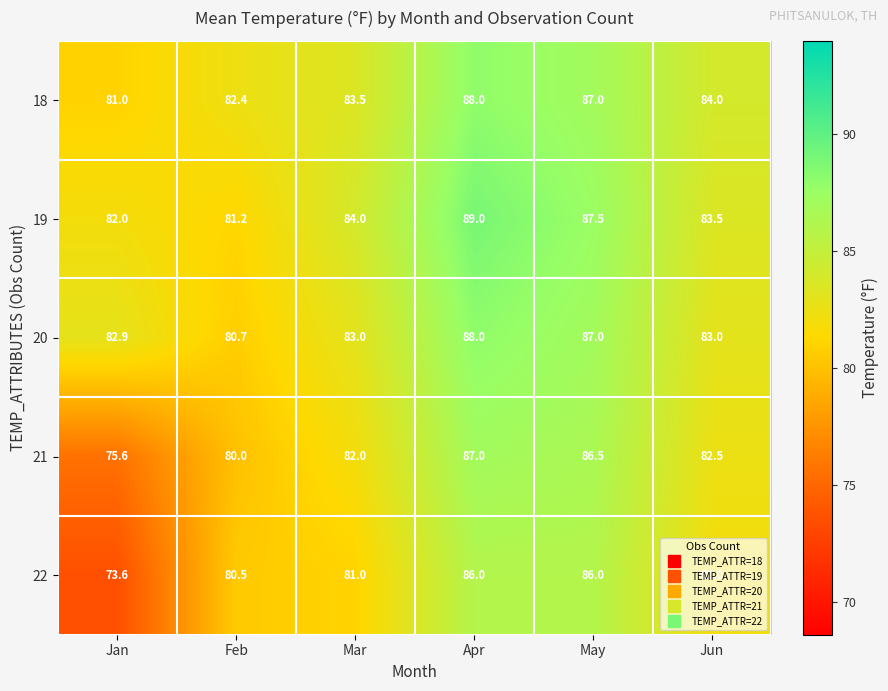

Which series changed the most between Mar and Jun?

22